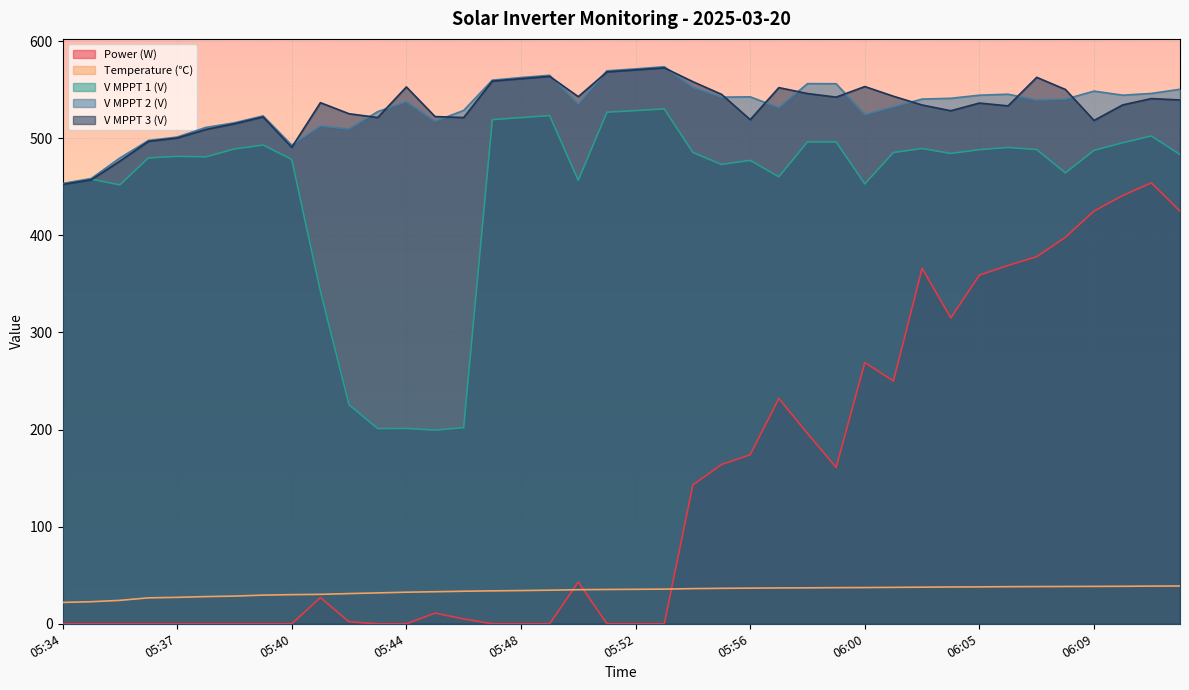

How many data points does each series have?

40